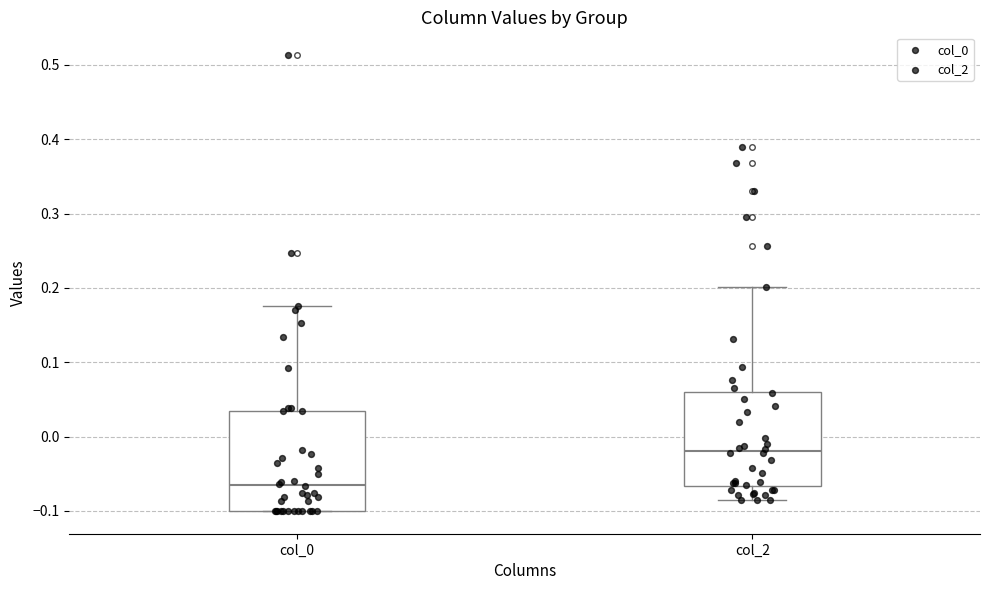

Reading left to right, read every box against the y-axis: the position of its median line, the range the box covers, and the ends of its whiskers. The values are not printed on the chart, so give them approximately, as read against the axis.

col_0: median -0.07, box -0.10 to 0.03, whiskers -0.10 to 0.18
col_2: median -0.02, box -0.07 to 0.06, whiskers -0.09 to 0.20